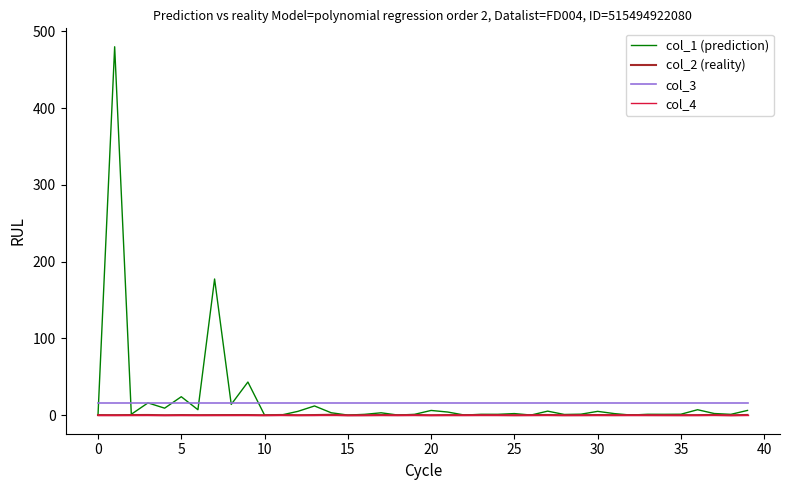

What is the minimum value for col_2 (reality)?

-0.3